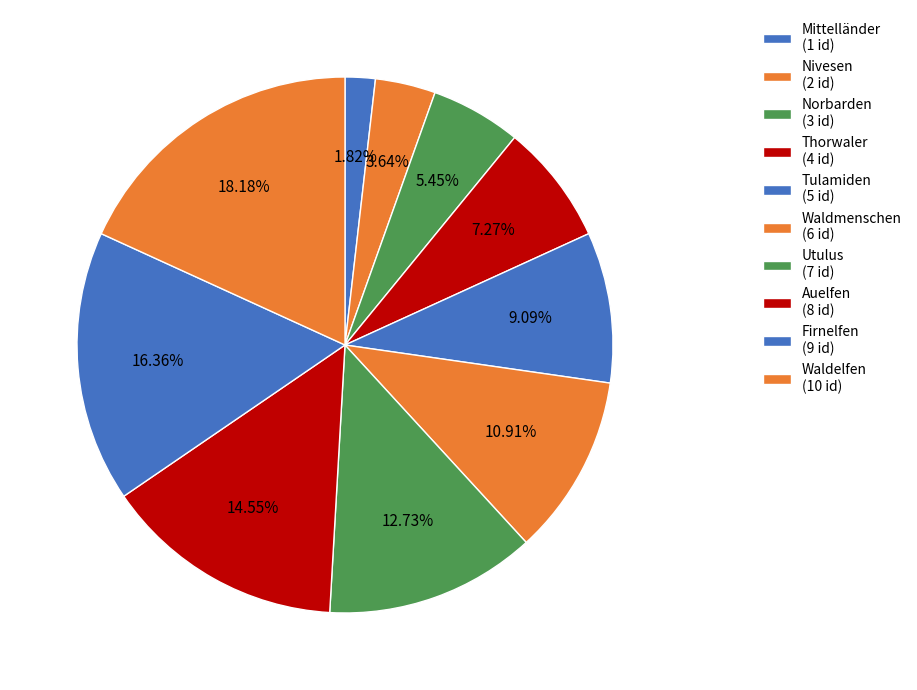

Combined, what portion of the pie is Mittelländer and Waldmenschen?

12.7%